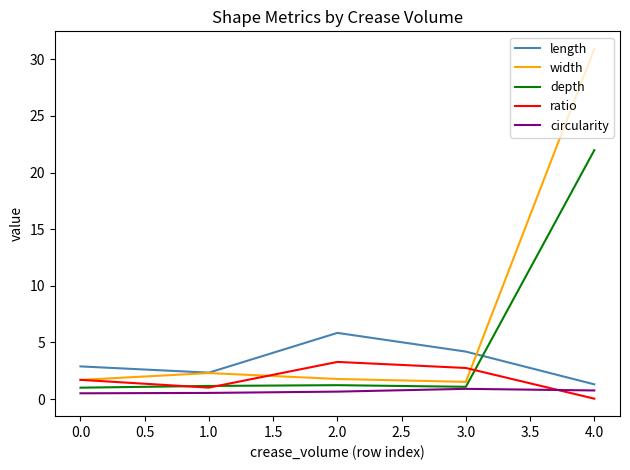

Rank the series by their average value, from highest to lowest.

width, depth, length, ratio, circularity